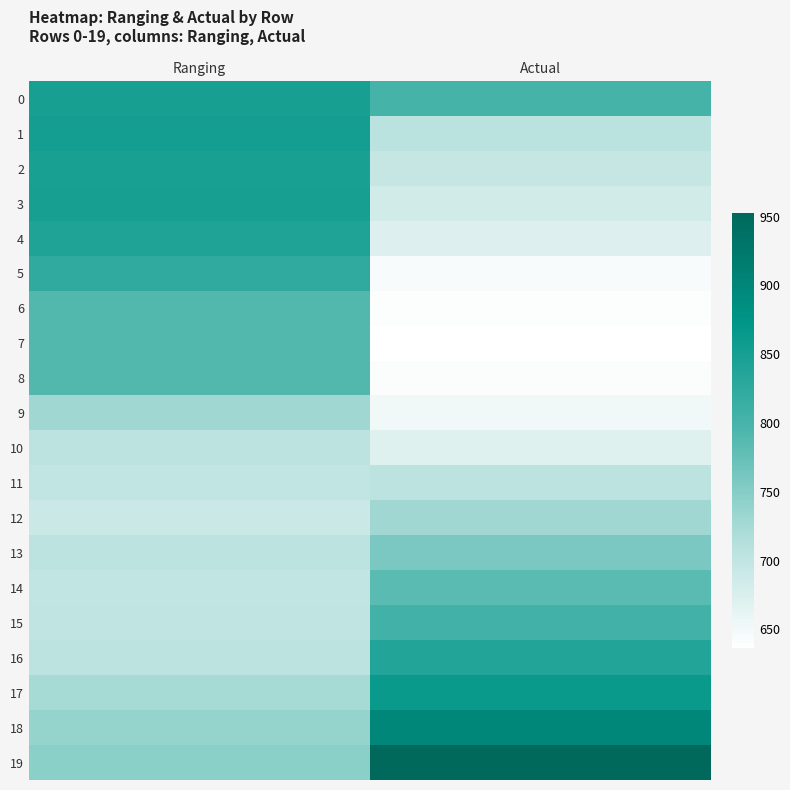

Rank the series at Actual from lowest to highest value.

7, 6, 8, 5, 9, 10, 4, 3, 2, 11, 1, 12, 13, 14, 0, 15, 16, 17, 18, 19